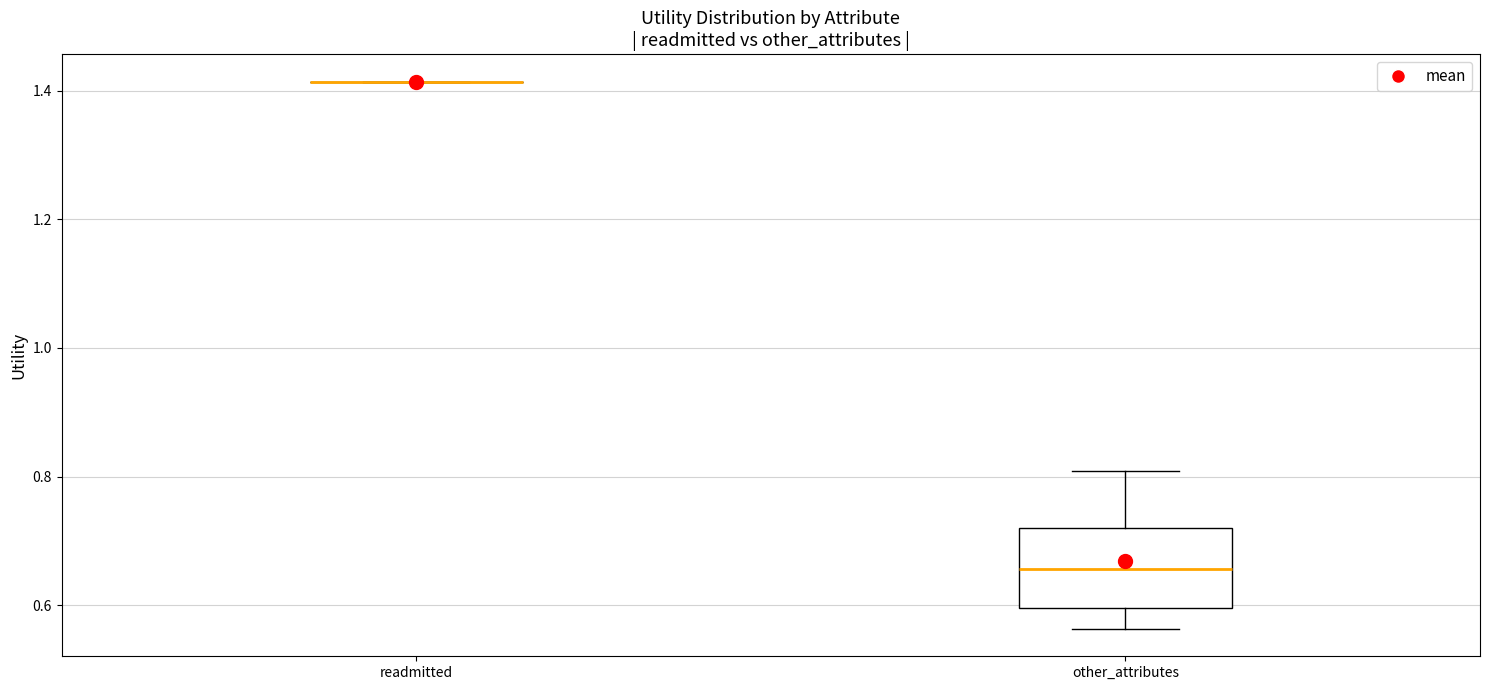

Reading left to right, transcribe this box plot: for each box, give where its median line is, the range the box spans, and where its two whiskers end, as read against the y-axis. The values are not printed on the chart, so give them approximately, as read against the axis.

readmitted: box collapsed to a line at 1.42, whiskers 1.42 to 1.42
other_attributes: median 0.66, box 0.60 to 0.72, whiskers 0.56 to 0.80